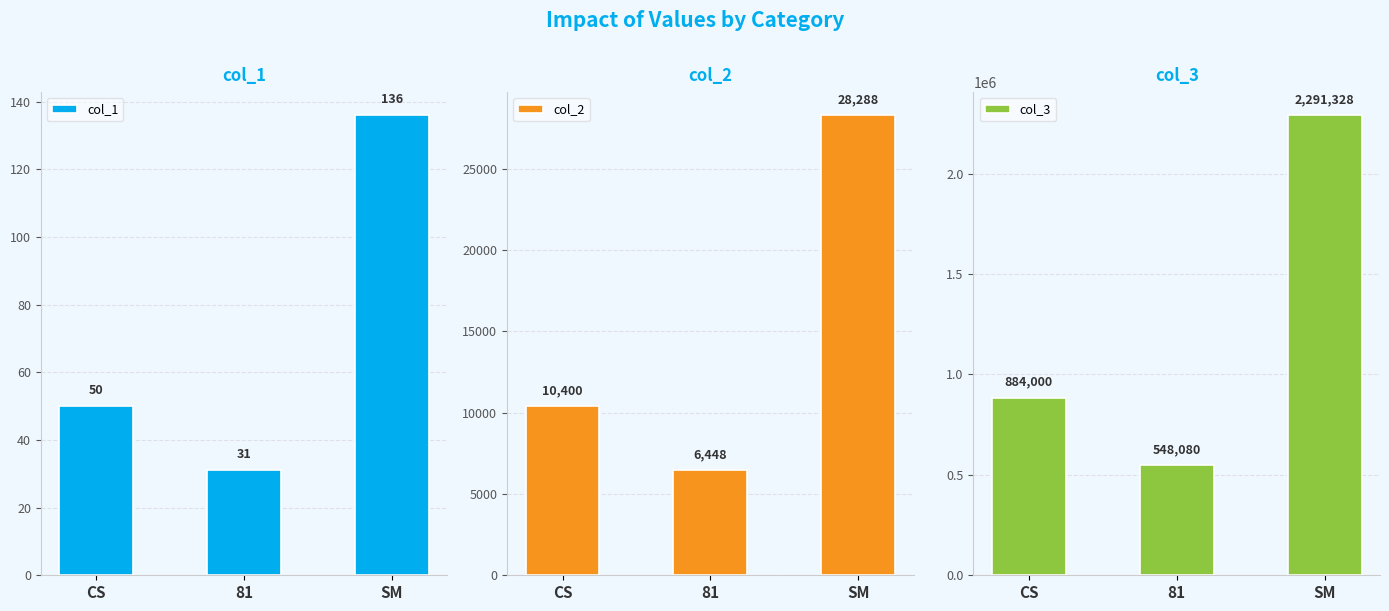

How many col_1 values are between 31 and 136?

3